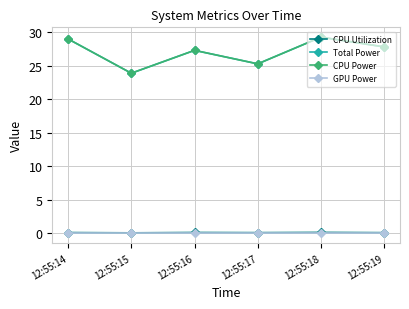

Does the chart have visible grid lines?

Yes